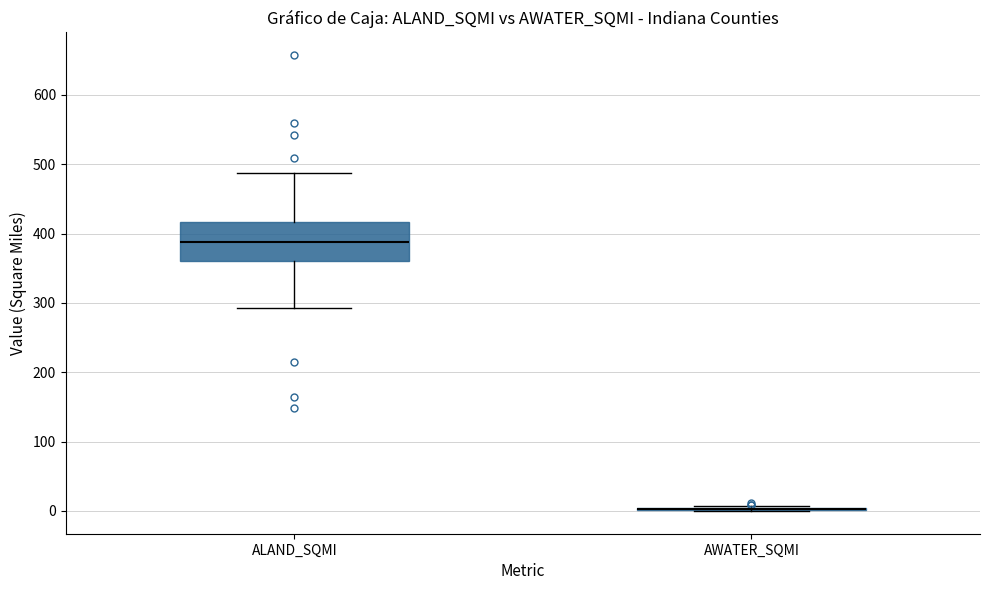

Reading left to right, read every box against the y-axis: the position of its median line, the range the box covers, and the ends of its whiskers. The values are not printed on the chart, so give them approximately, as read against the axis.

ALAND_SQMI: median 390, box 360 to 420, whiskers 290 to 490
AWATER_SQMI: box collapsed to a line at 0, whiskers 0 to 10